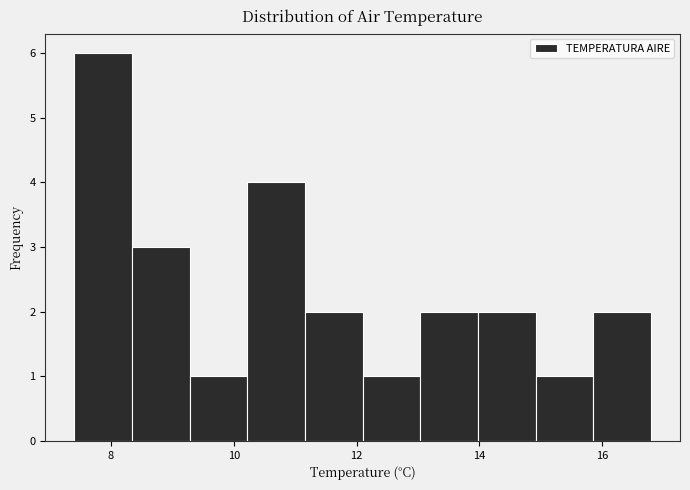

What is the height of the bar covering 11.16 to 12.10 on the x-axis? Neither the bar edges nor the heights are printed on the chart, so give them approximately, as read against the axes.

2